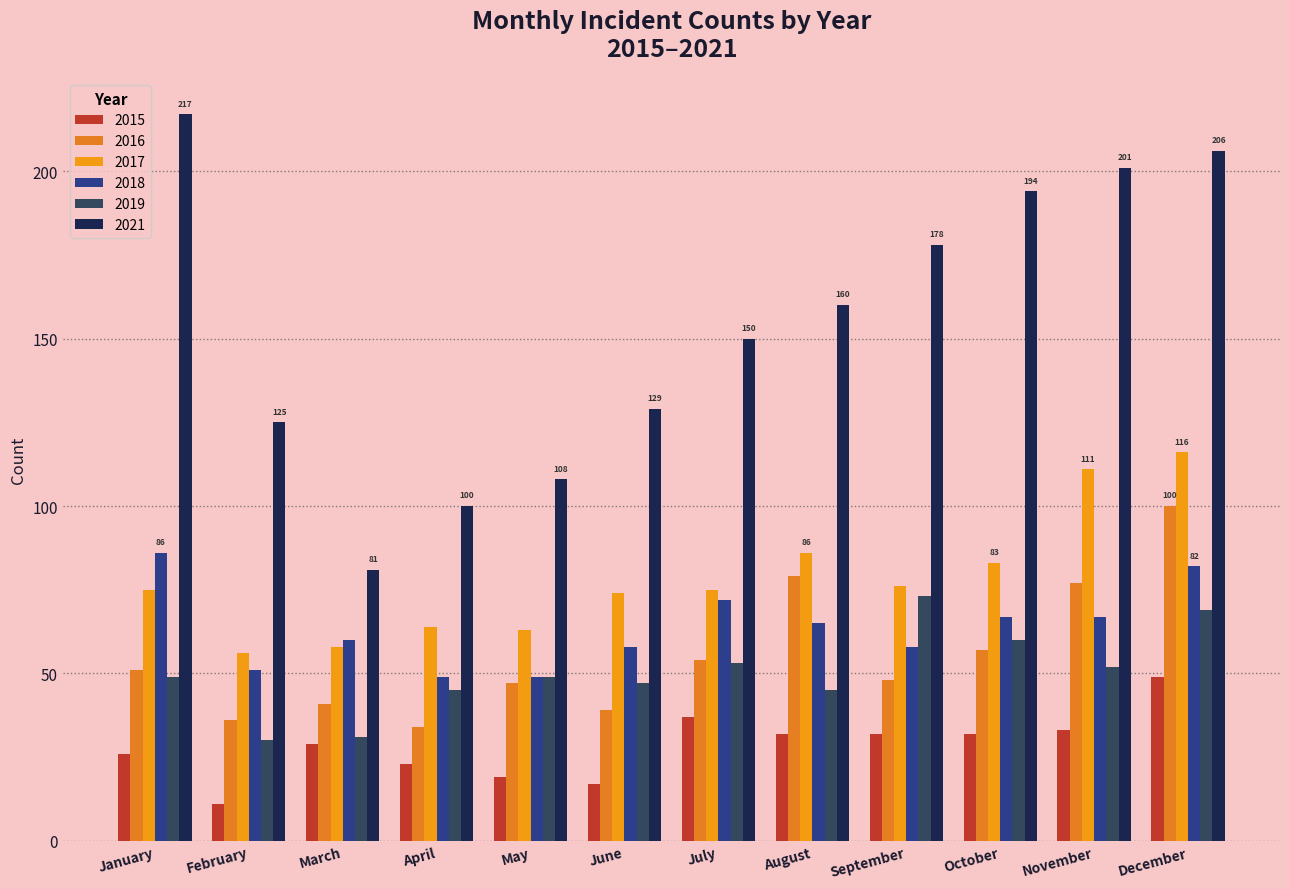

The value of 2019 at July is 84. True or false?

False